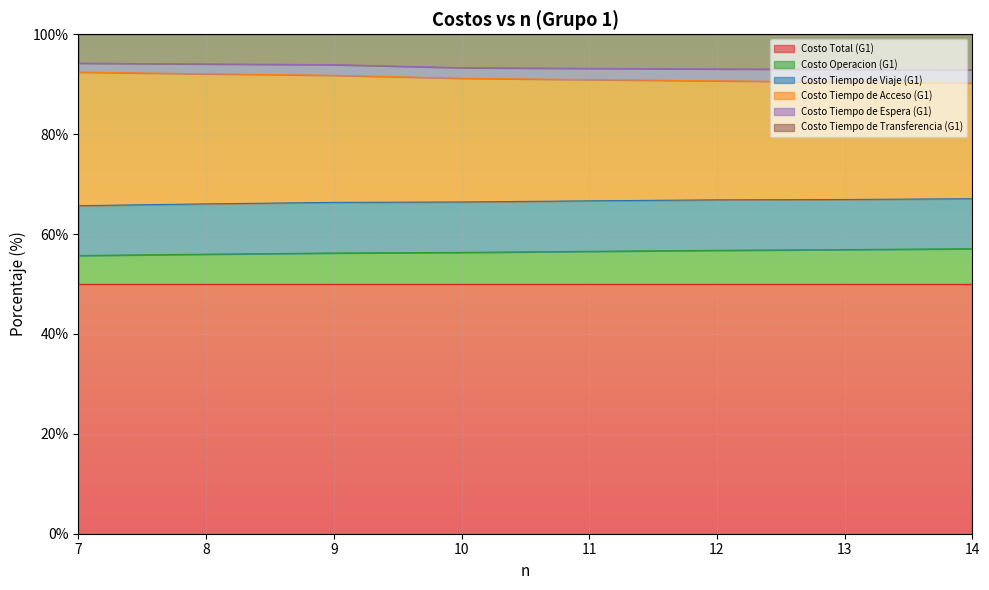

At which label does Costo Tiempo de Acceso (G1) first exceed 66?

8